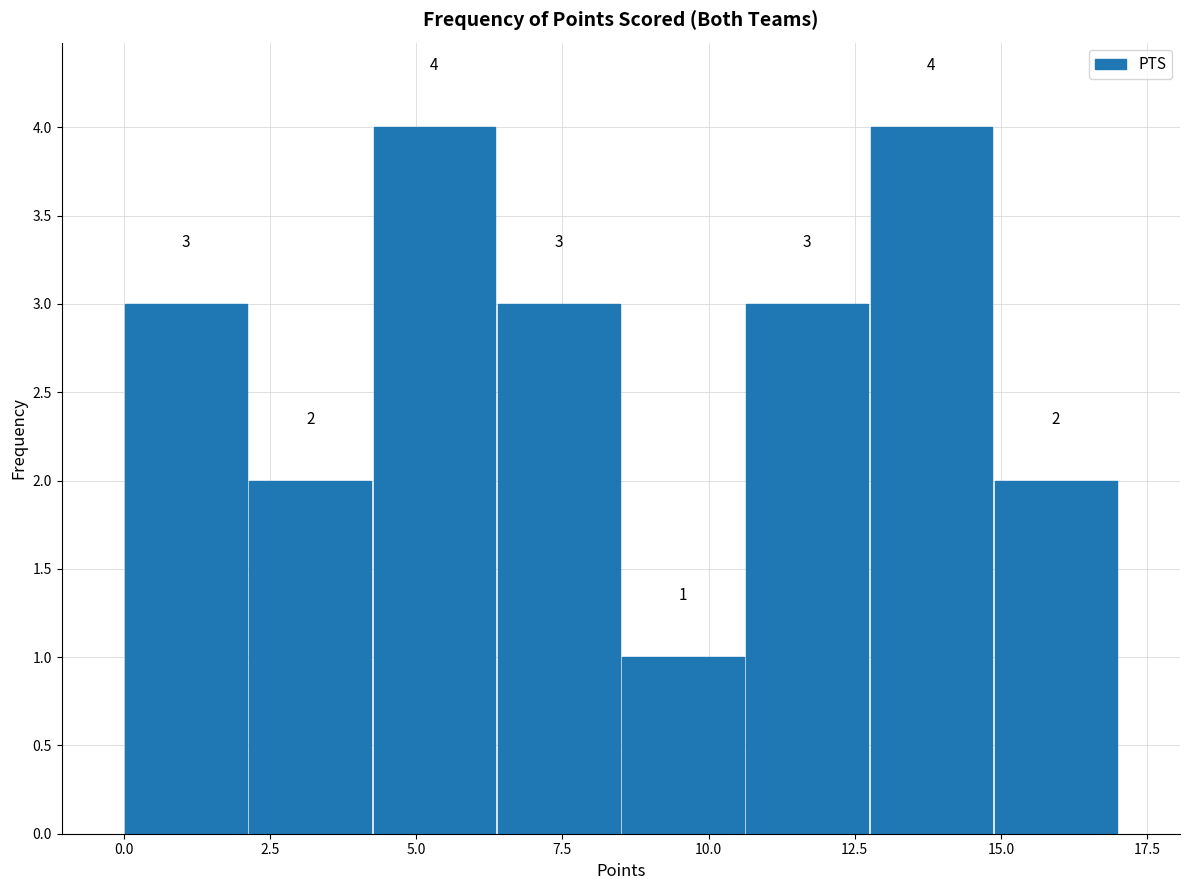

How tall is the bar that spans 4.5 to 6.5 on the x-axis? The bar edges are not printed on the chart, so give them approximately, as read against the axis.

4